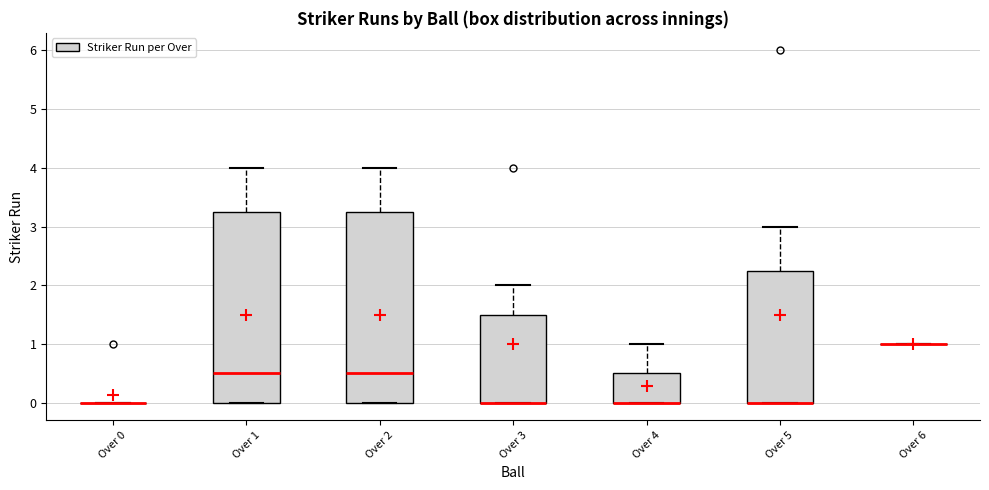

Reading left to right, transcribe this box plot: for each box, give where its median line is, the range the box spans, and where its two whiskers end, as read against the y-axis. The values are not printed on the chart, so give them approximately, as read against the axis.

Over 0: box collapsed to a line at 0.0, whiskers 0.0 to 0.0
Over 1: median 0.5, box 0.0 to 3.3, whiskers 0.0 to 4.0
Over 2: median 0.5, box 0.0 to 3.3, whiskers 0.0 to 4.0
Over 3: median 0.0 (drawn on the box's lower edge), box 0.0 to 1.5, whiskers 0.0 to 2.0
Over 4: median 0.0 (drawn on the box's lower edge), box 0.0 to 0.5, whiskers 0.0 to 1.0
Over 5: median 0.0 (drawn on the box's lower edge), box 0.0 to 2.3, whiskers 0.0 to 3.0
Over 6: box collapsed to a line at 1.0, whiskers 1.0 to 1.0